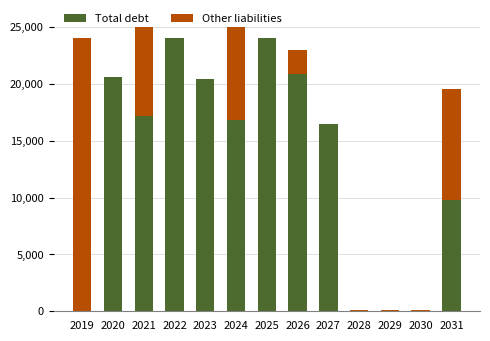

What are all the series names shown in the legend?

Total debt, Other liabilities